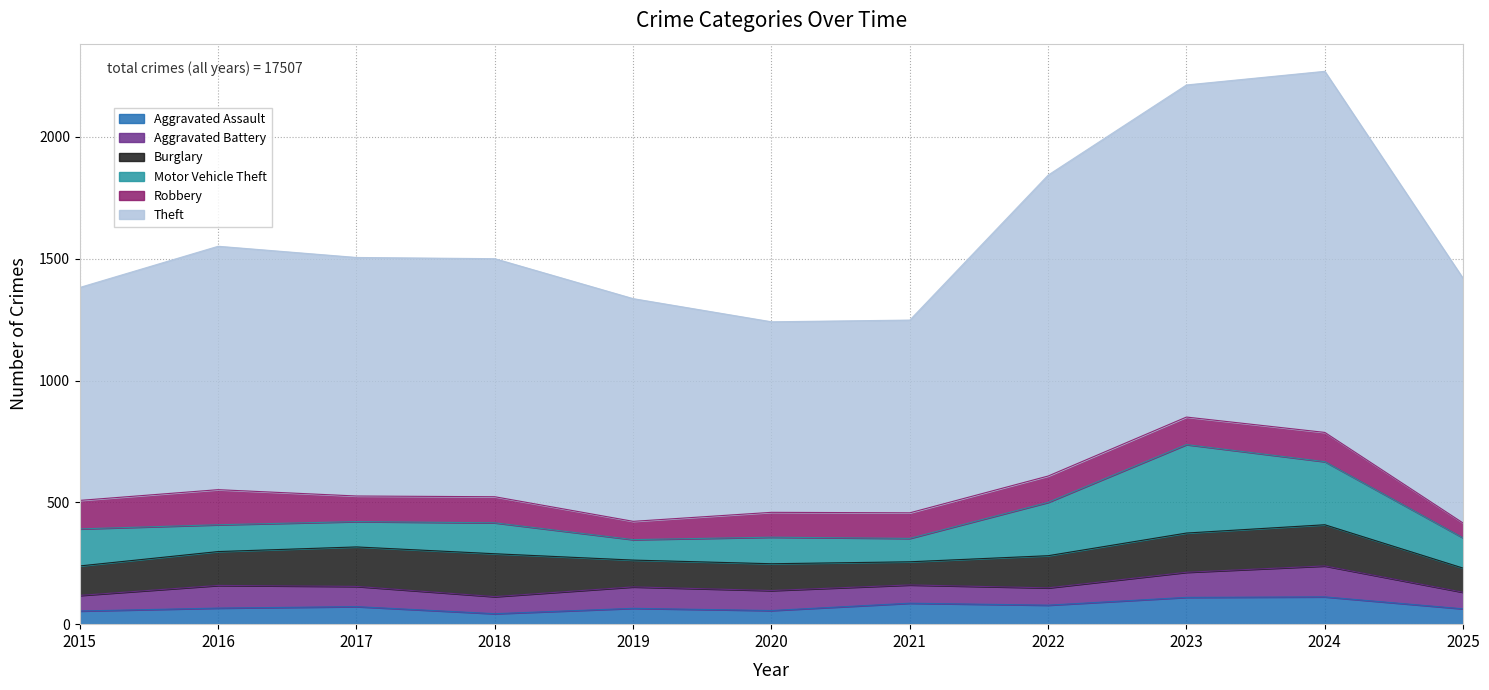

Which series has the largest total across all categories?

Theft